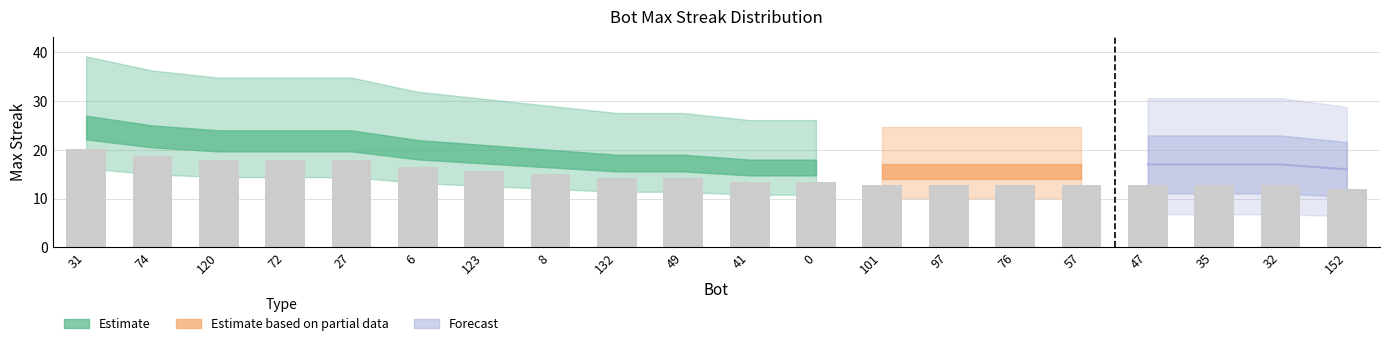

At which category does the chart reach its peak across all series?

31